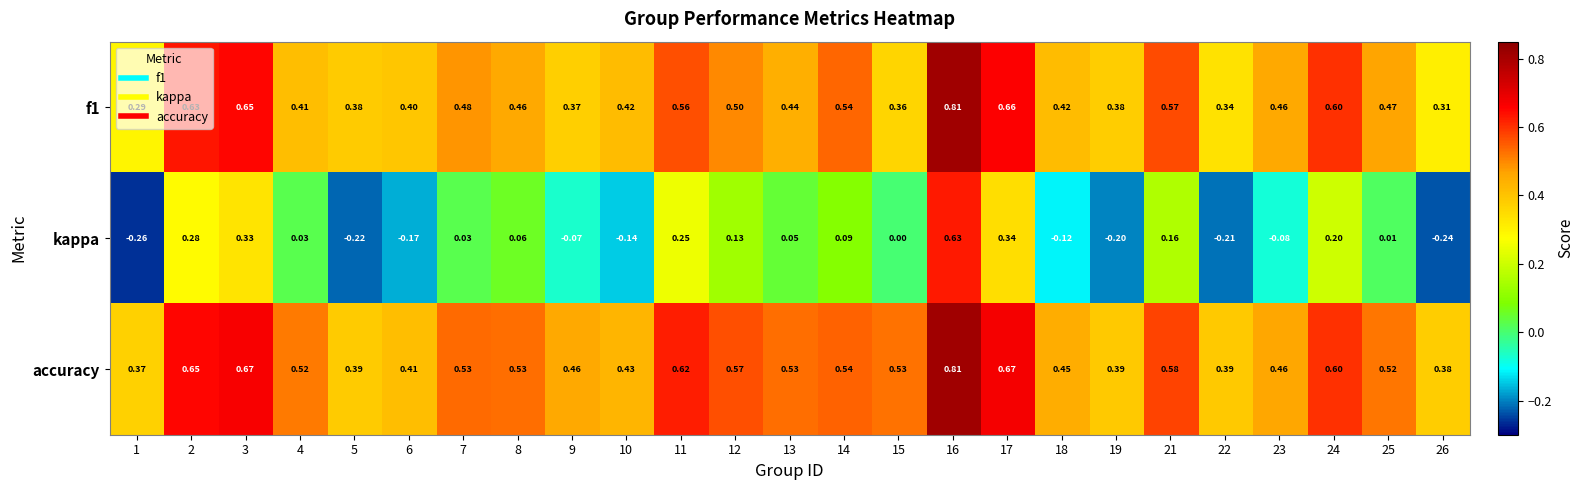

Which series has the largest range (max minus min)?

kappa